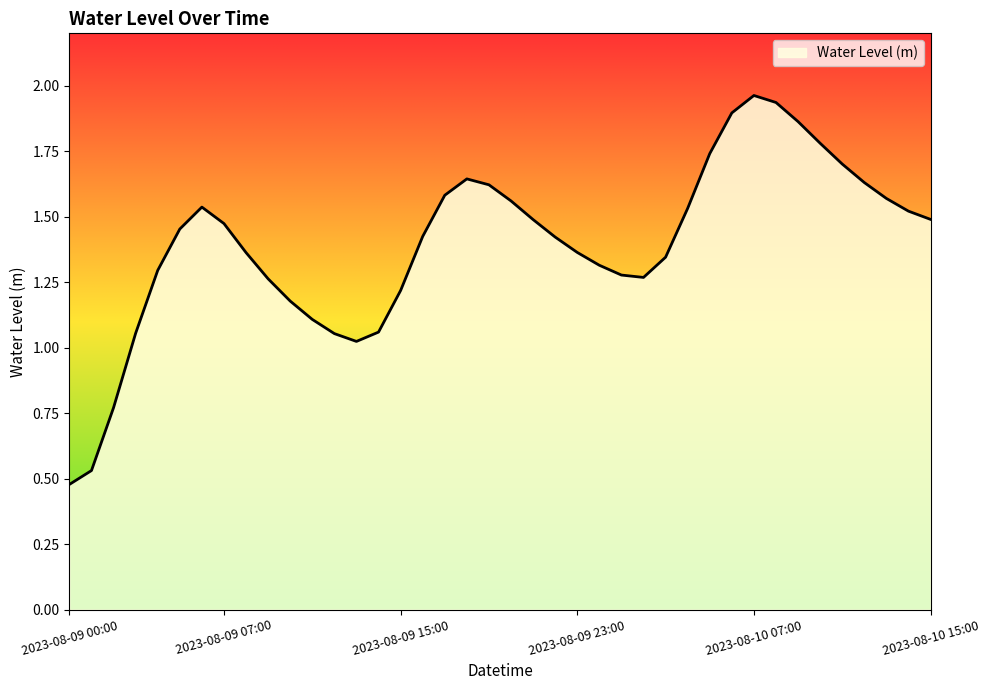

Does the chart have visible grid lines?

No